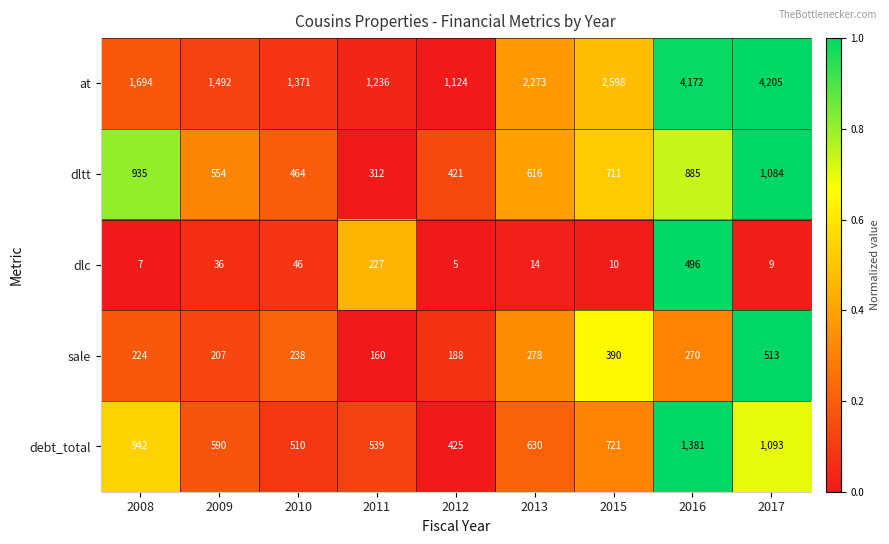

At which label is at closest to 2664?

2015